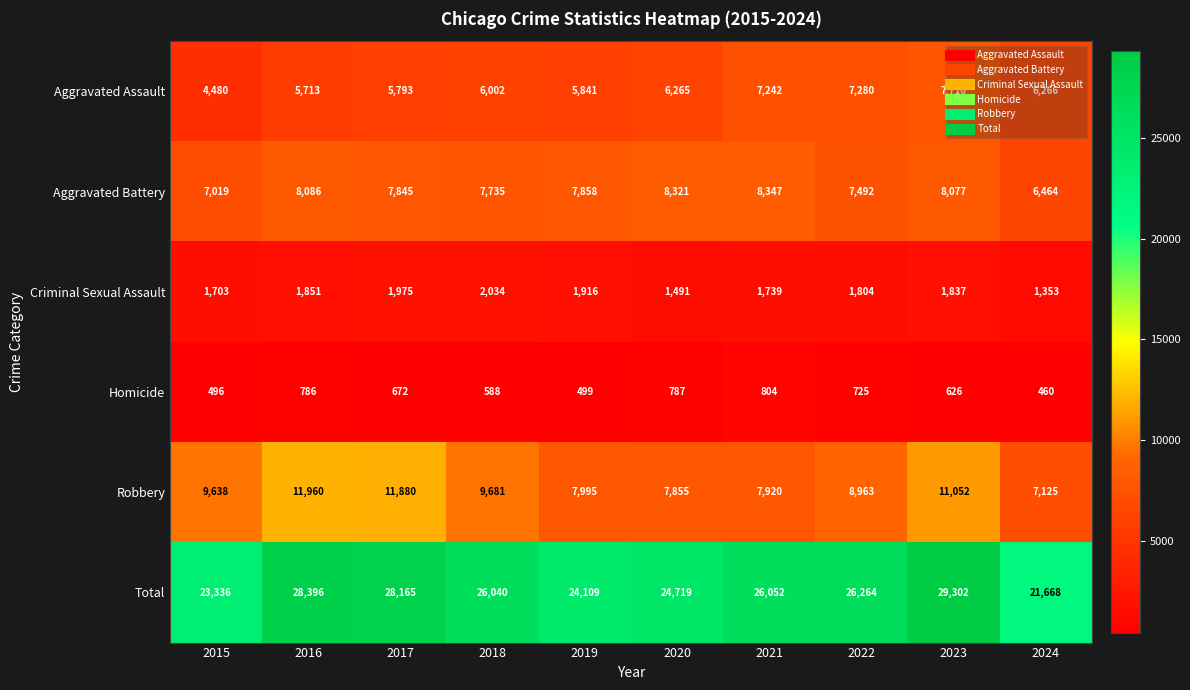

What is the sum of the Criminal Sexual Assault values at 2020 and 2019?

3407